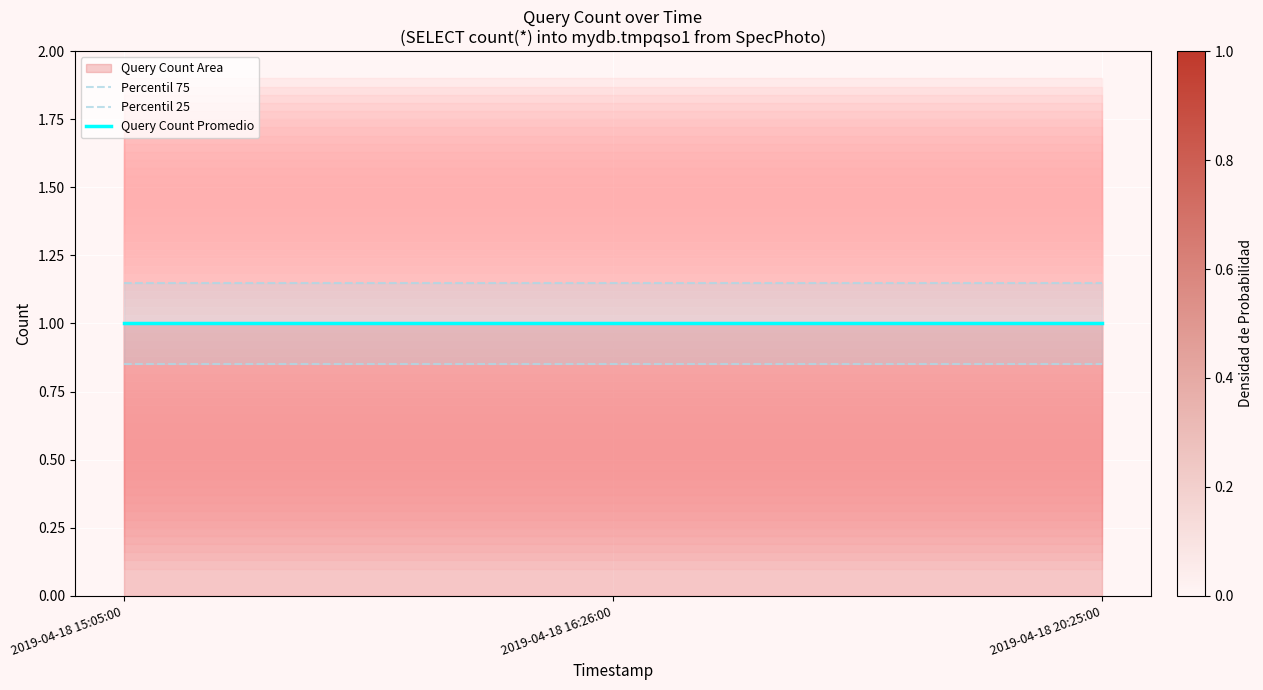

Which category has the highest value in the Query Count Promedio series?

2019-04-18 15:05:00